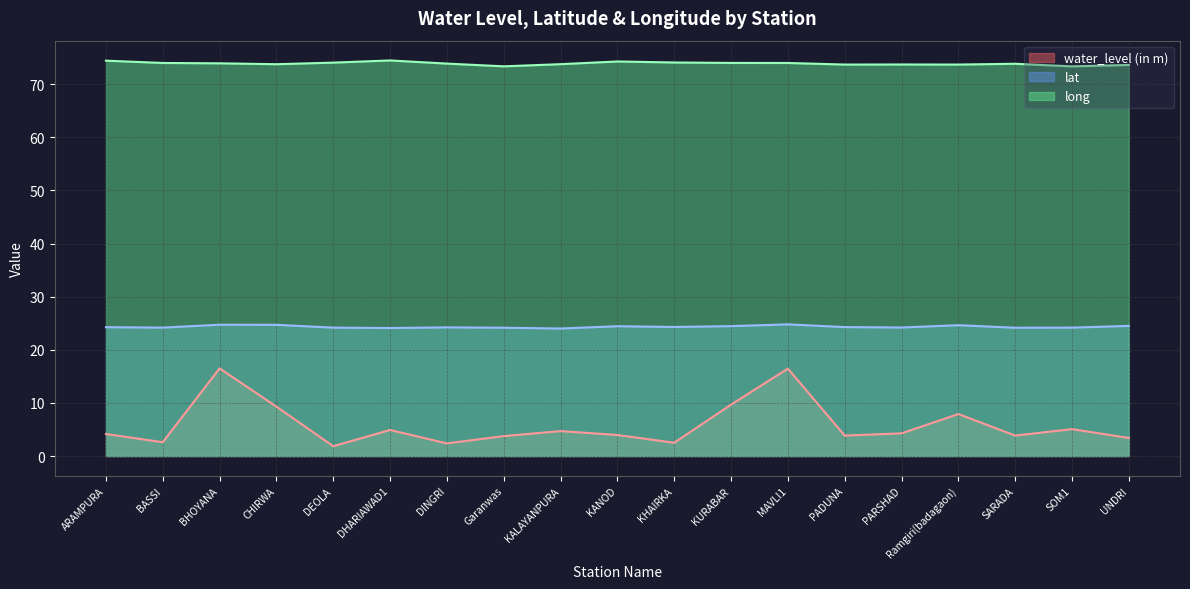

Which category has the lowest value in the long series?

SOM1